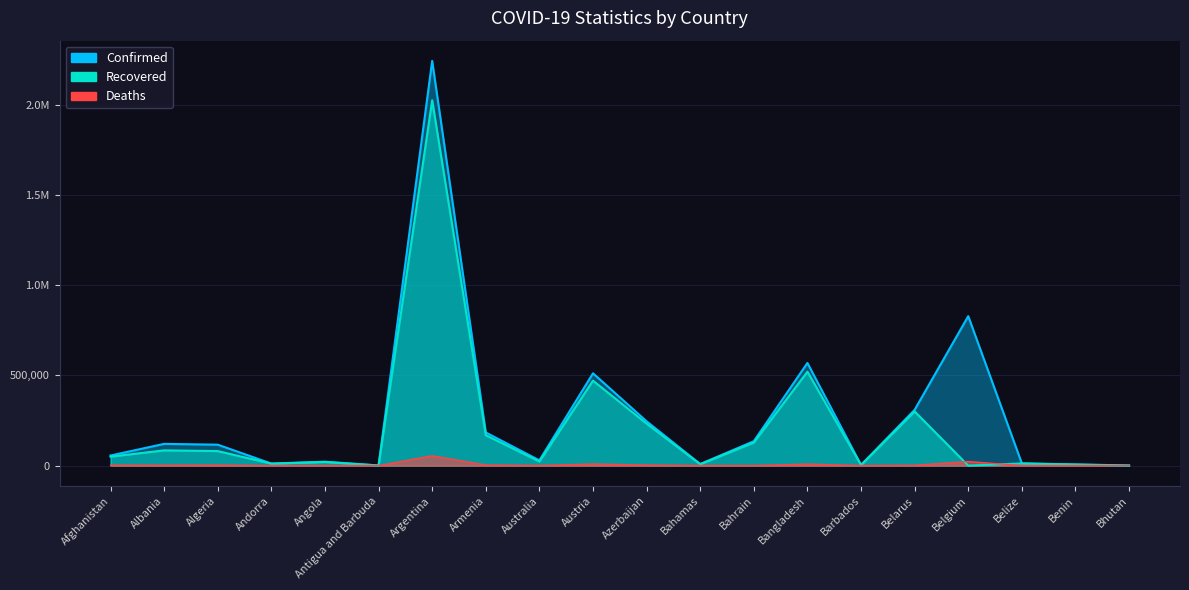

What is the difference between the maximum and minimum values in the Confirmed series?

2240870